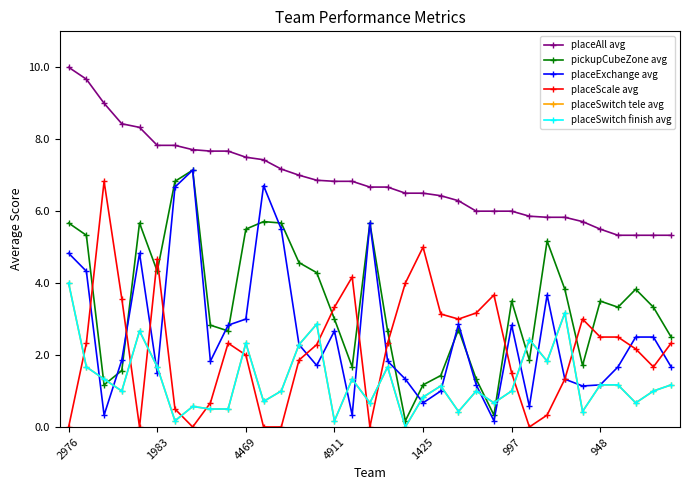

Is this an area chart (filled region under the line)?

No